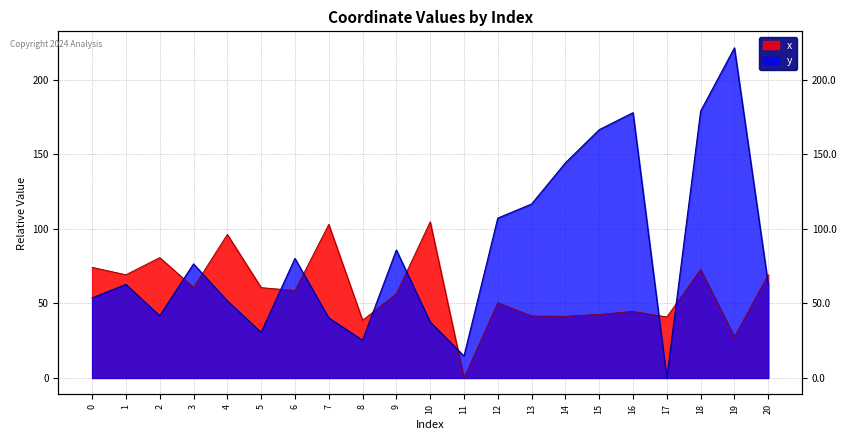

Reading right to left, extract all data points from this chart.

x: 20=69.2	19=27.6	18=72.7	17=40.9	16=44.6	15=42.6	14=41.4	13=41.6	12=50.5	11=0.0	10=104.7	9=56.4	8=38.7	7=103.0	6=58.6	5=60.6	4=96.3	3=60.7	2=80.7	1=69.2	0=74.2
y: 20=62.7	19=221.4	18=178.9	17=0.0	16=177.9	15=166.5	14=144.3	13=116.7	12=107.2	11=14.7	10=37.6	9=85.8	8=25.3	7=40.3	6=80.2	5=30.6	4=51.7	3=76.5	2=41.7	1=62.7	0=53.7